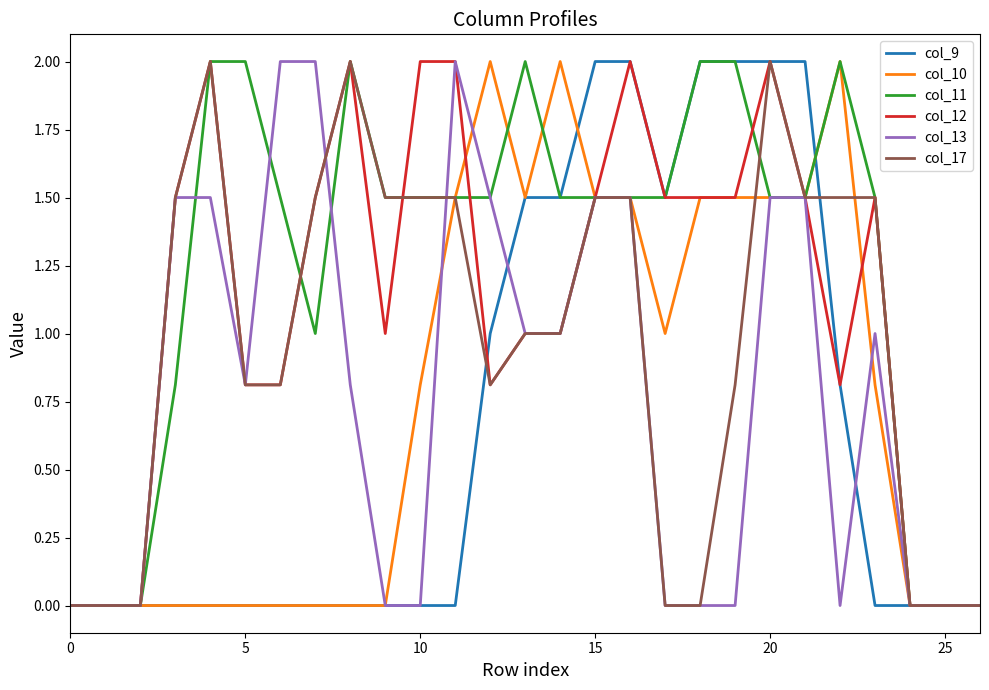

Which series has the largest total across all categories?

col_11